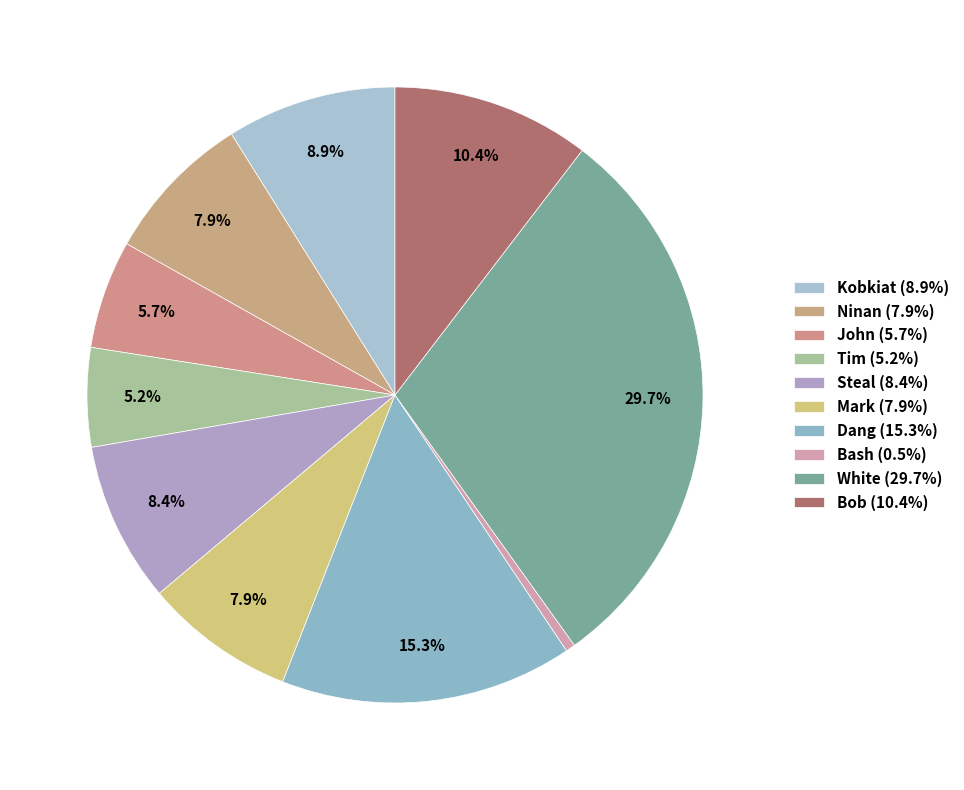

How many slices are in this pie chart?

10